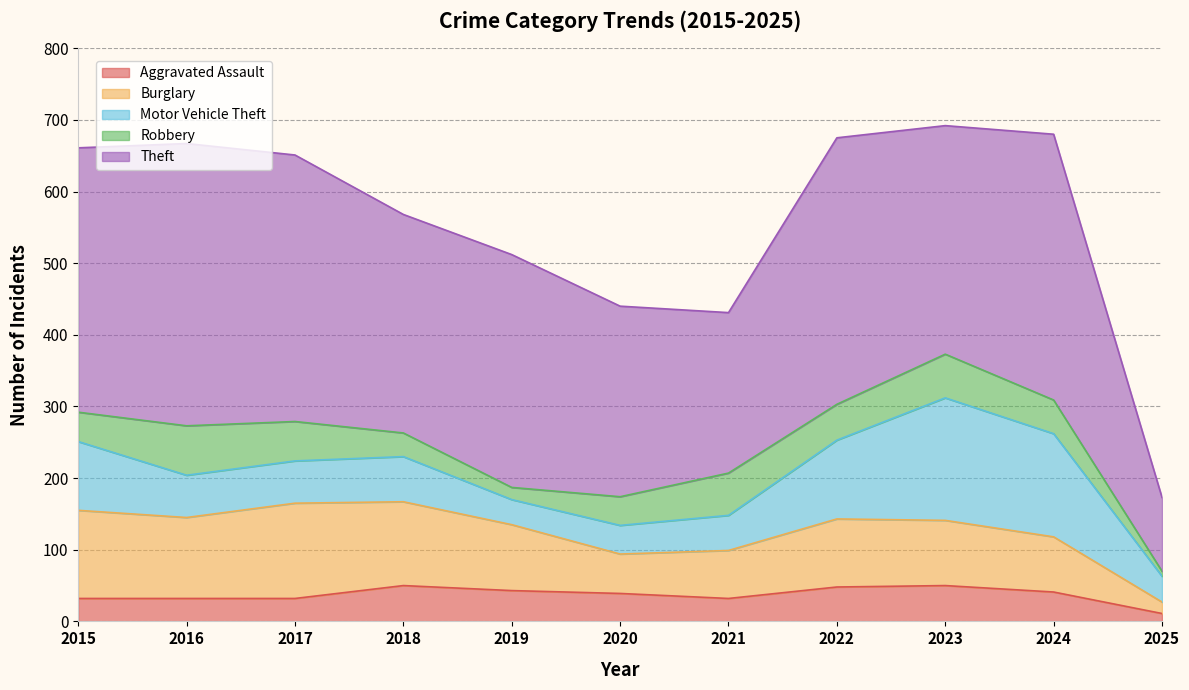

Where does the Aggravated Assault series first go above 39?

2018